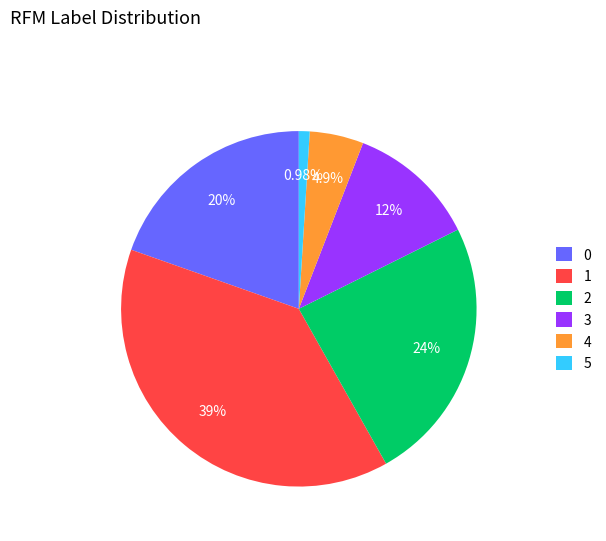

What percentage do 2 and 5 together represent?

25.2%